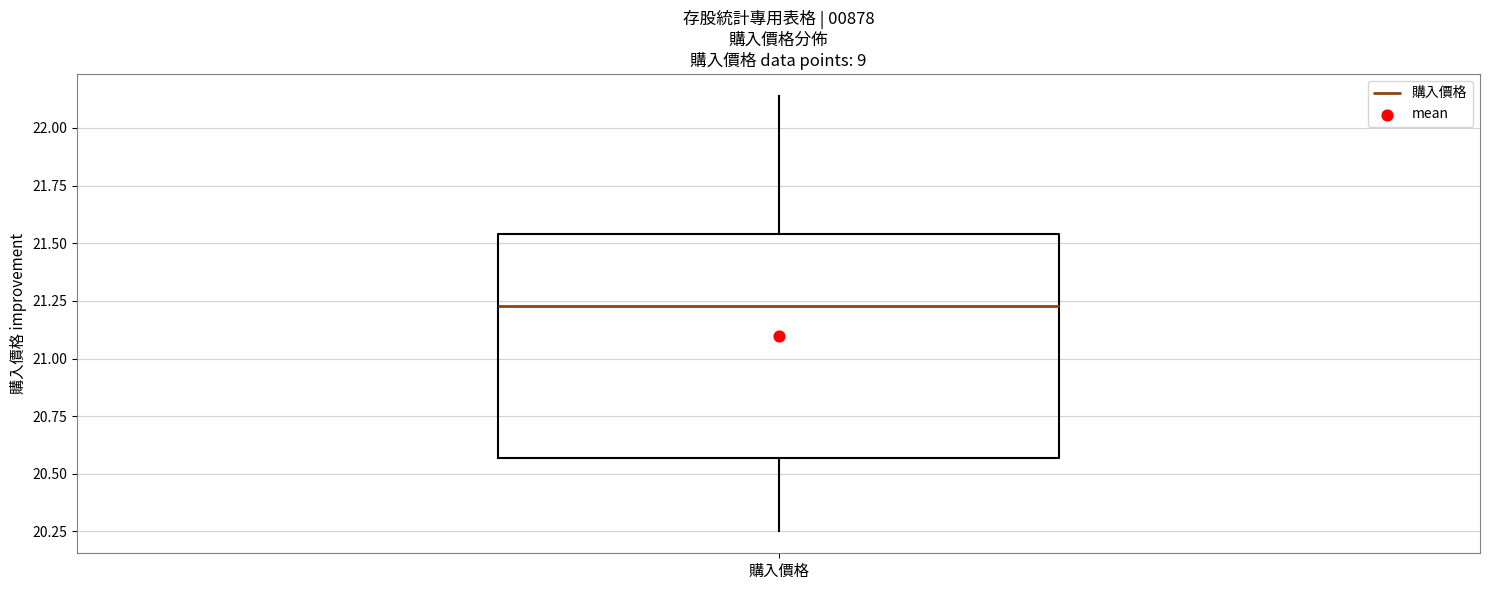

Transcribe this box plot: give where the median line is, the range the box spans, and where the two whiskers end, as read against the y-axis. The values are not printed on the chart, so give them approximately, as read against the axis.

median 21.25, box 20.55 to 21.55, whiskers 20.25 to 22.15